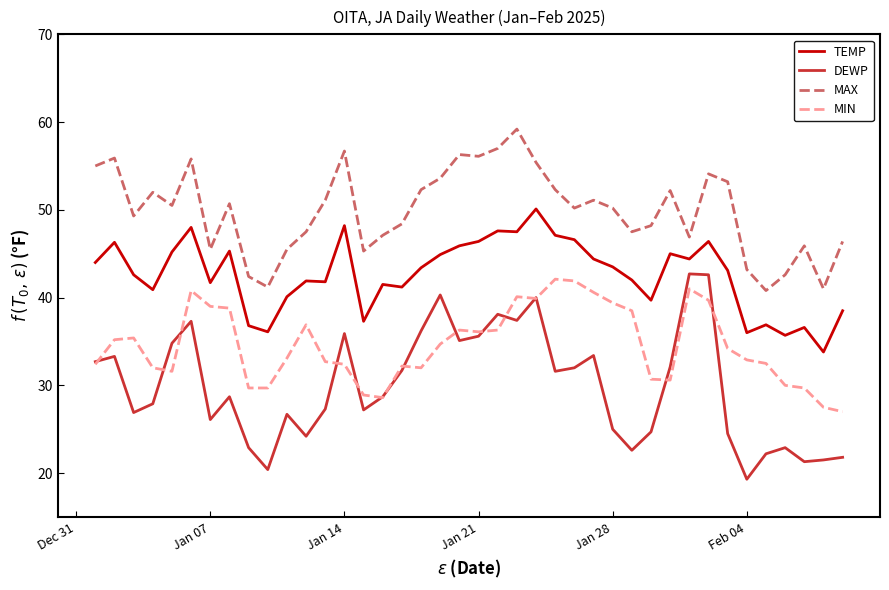

True or false: MAX and DEWP intersect in this chart.

False